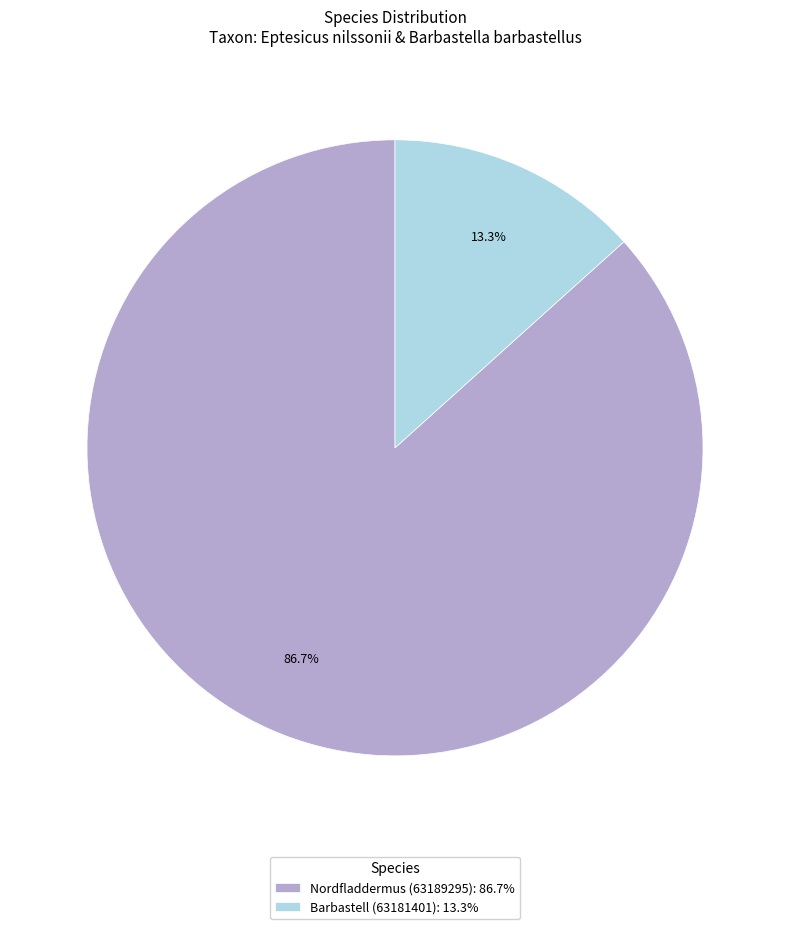

Combined, what portion of the pie is Nordfladdermus (63189295) and Barbastell (63181401)?

100.0%